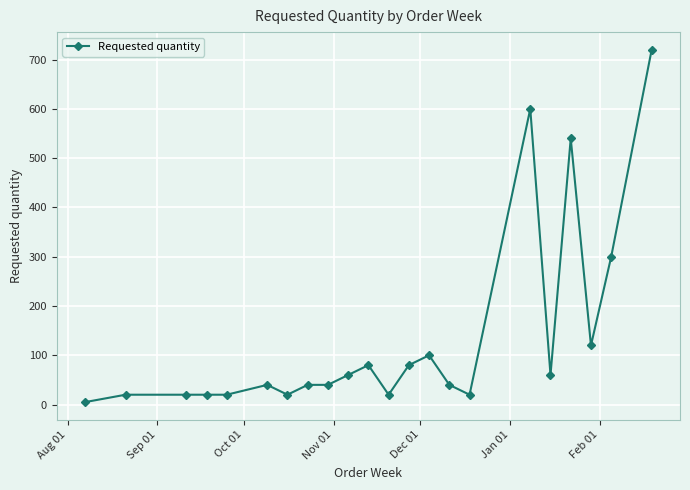

Count the number of categories in the chart.

22